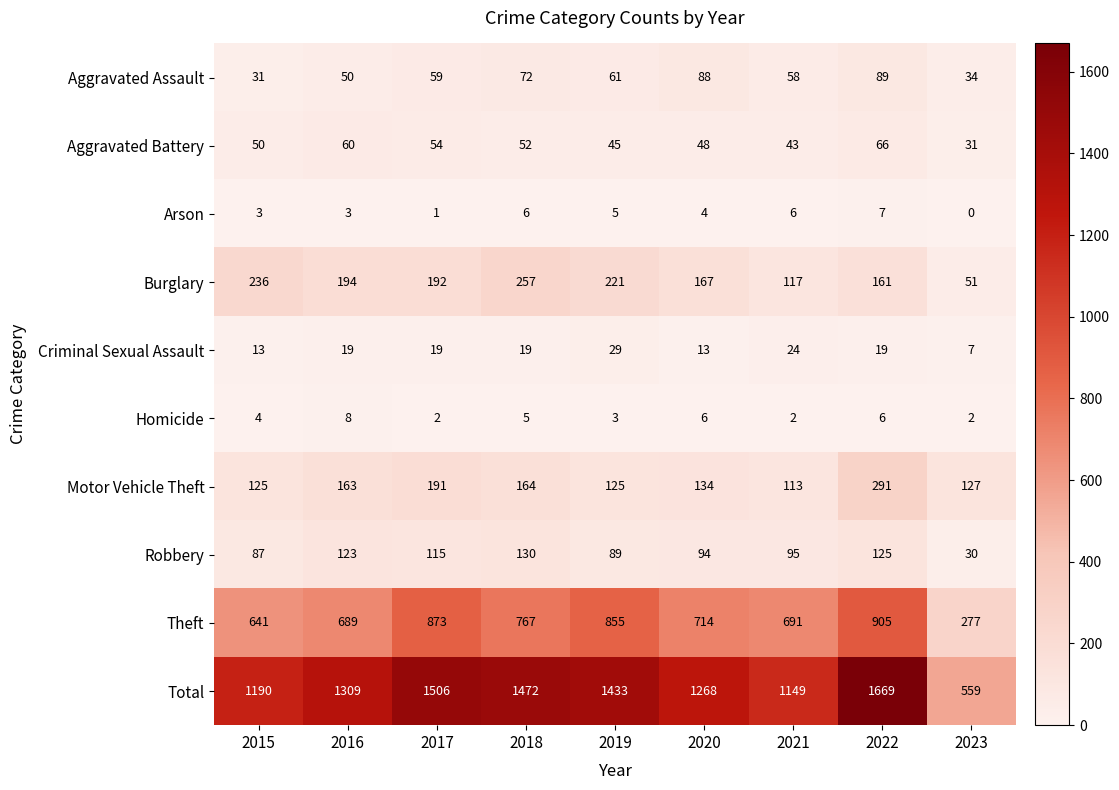

What is the greatest value displayed?

1669